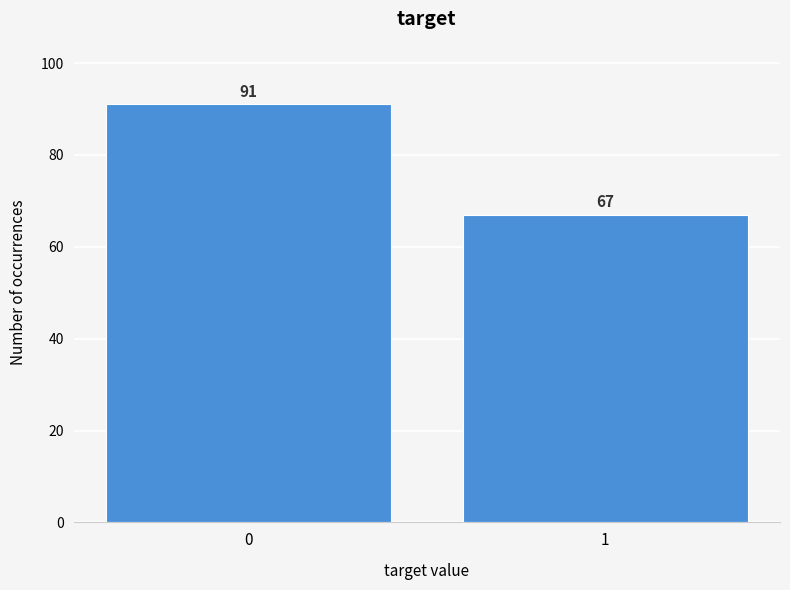

Reading left to right, transcribe all the data shown in this chart.

91	67